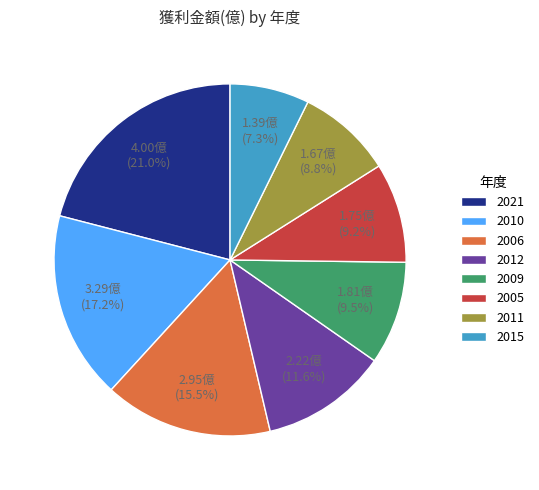

To the nearest percent, what is the average slice percentage?

12%